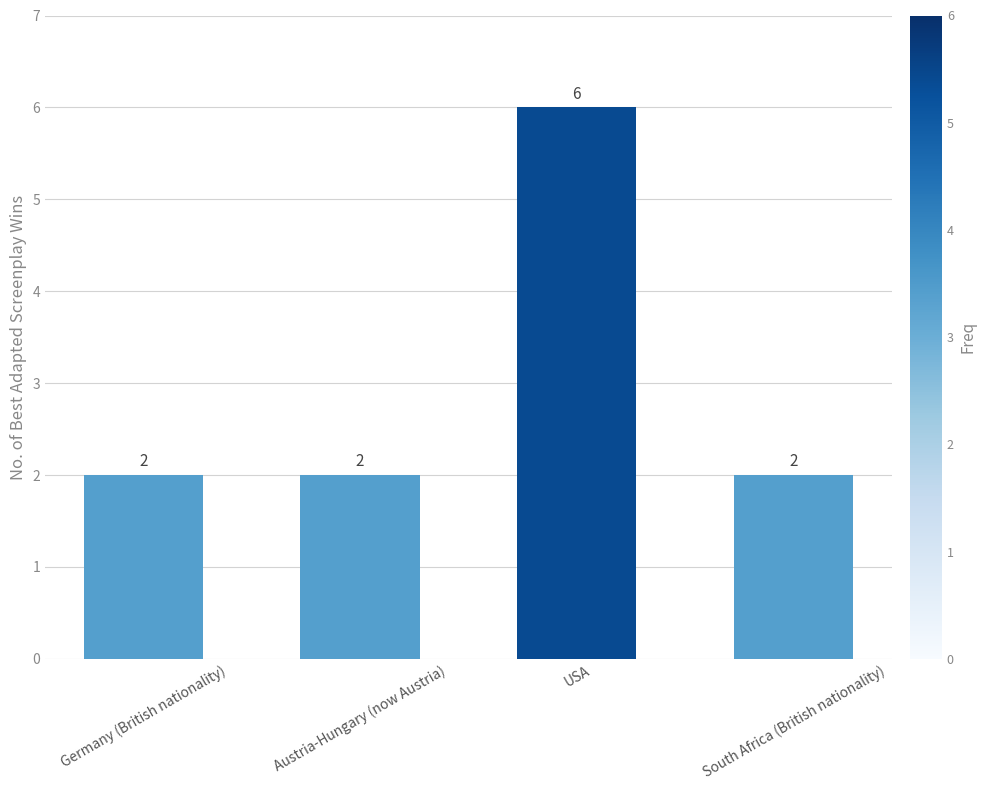

Count the values in the range 2 to 6.

4